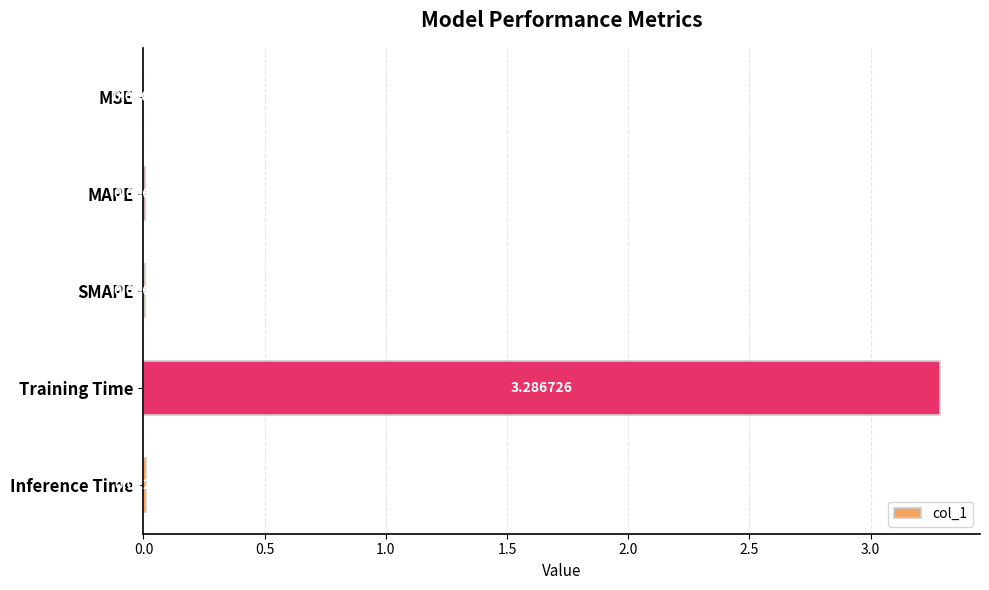

Where is the data nearest to the value 1?

Inference Time